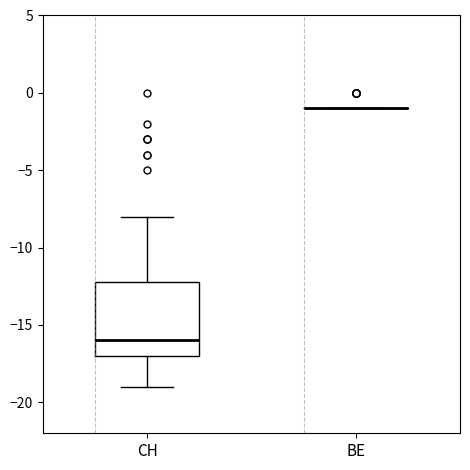

Reading left to right, transcribe this box plot: for each box, give where its median line is, the range the box spans, and where its two whiskers end, as read against the y-axis. The values are not printed on the chart, so give them approximately, as read against the axis.

CH: median -16, box -17 to -12, whiskers -19 to -8
BE: box collapsed to a line at -1, whiskers -1 to -1